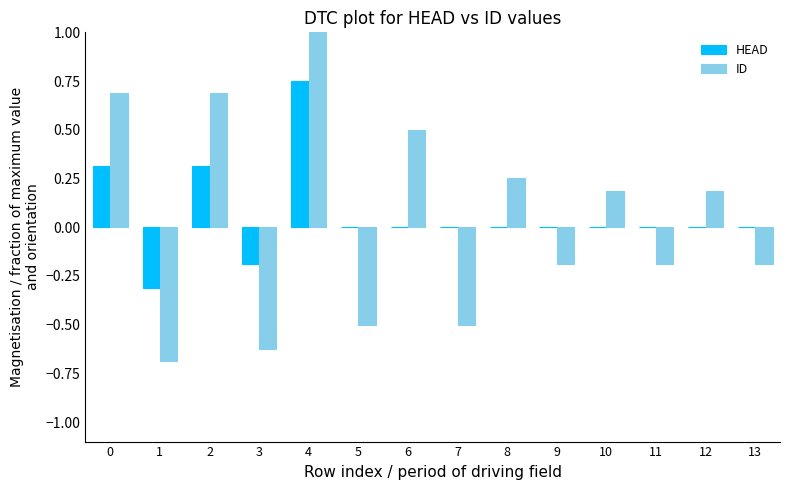

At which category does the chart reach its peak across all series?

4